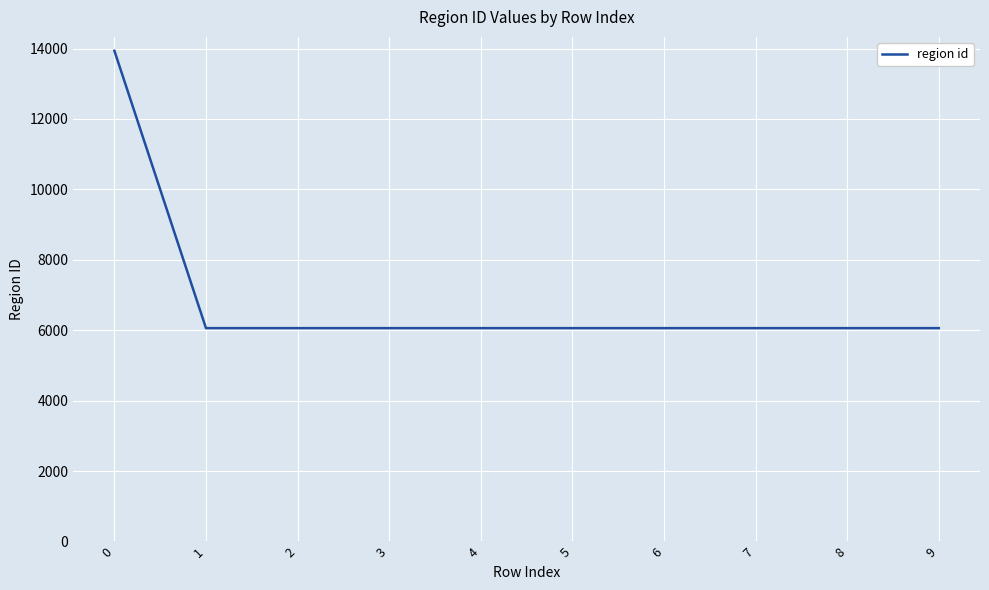

Is it true that the value at 7 is 3239?

False